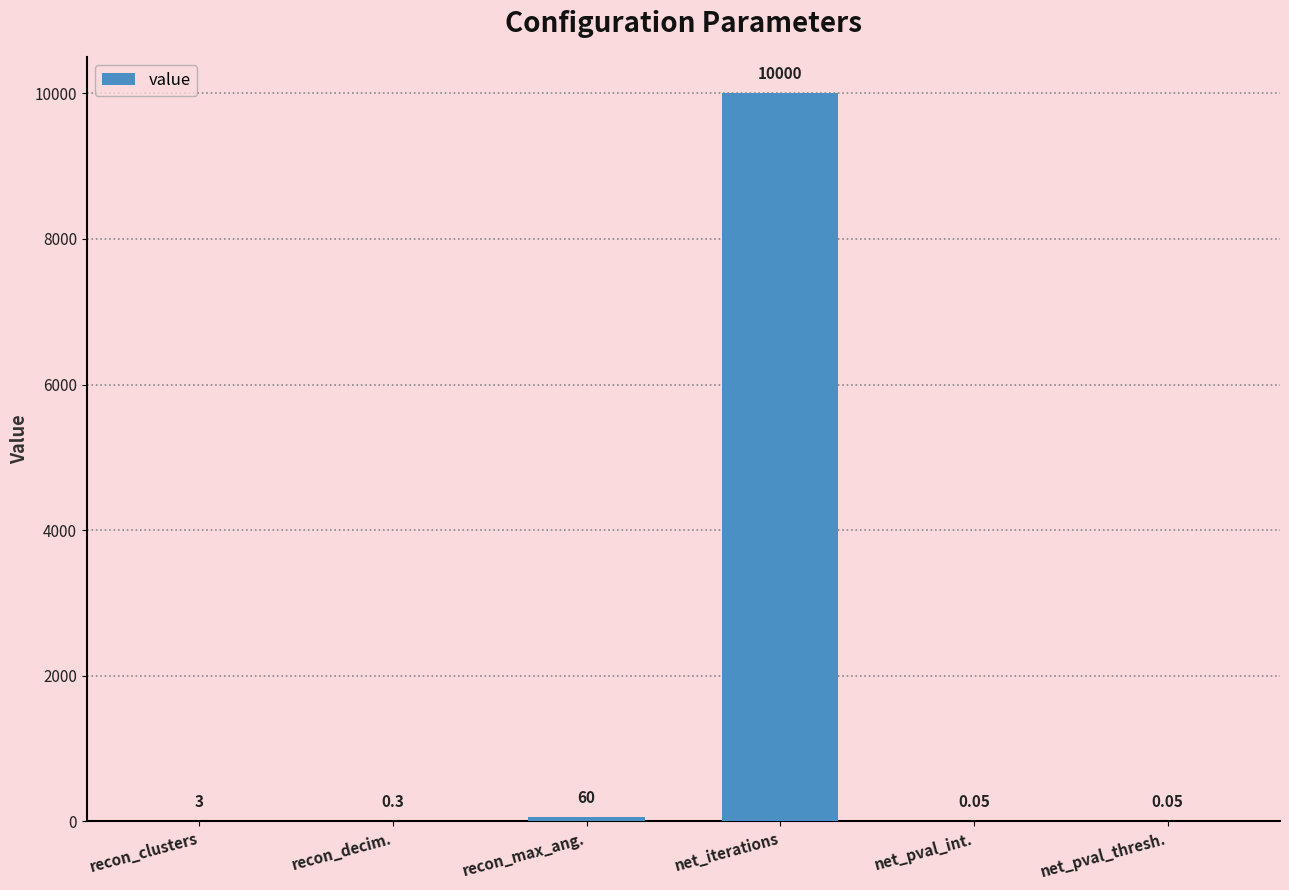

How many categories are shown in the chart?

6